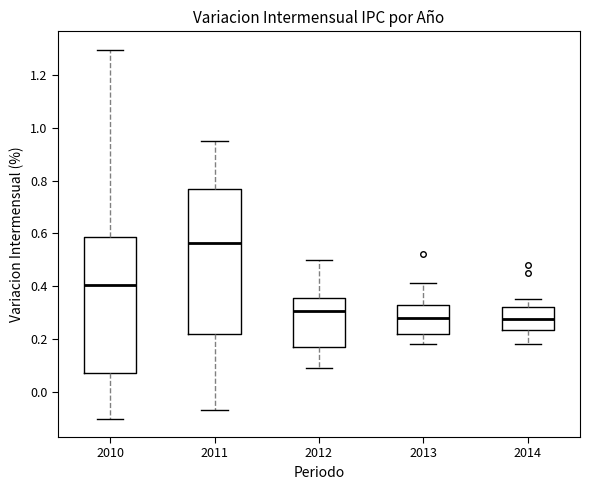

Reading left to right, read every box against the y-axis: the position of its median line, the range the box covers, and the ends of its whiskers. The values are not printed on the chart, so give them approximately, as read against the axis.

2010: median 0.40, box 0.08 to 0.58, whiskers -0.10 to 1.30
2011: median 0.56, box 0.22 to 0.76, whiskers -0.06 to 0.96
2012: median 0.30, box 0.16 to 0.36, whiskers 0.10 to 0.50
2013: median 0.28, box 0.22 to 0.32, whiskers 0.18 to 0.42
2014: median 0.28, box 0.24 to 0.32, whiskers 0.18 to 0.36